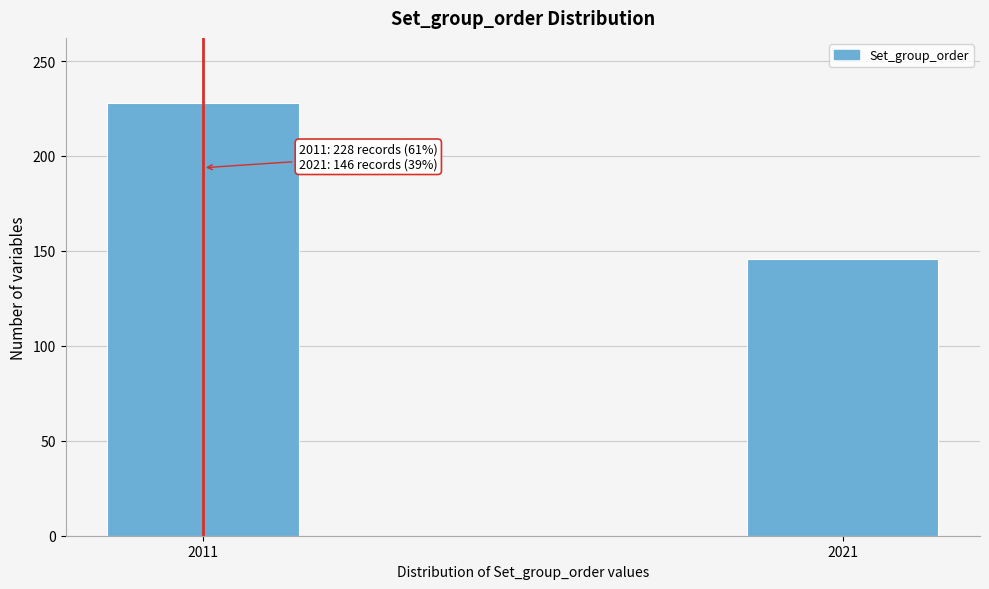

Reading right to left, transcribe all the data shown in this chart.

2021=146	2011=228